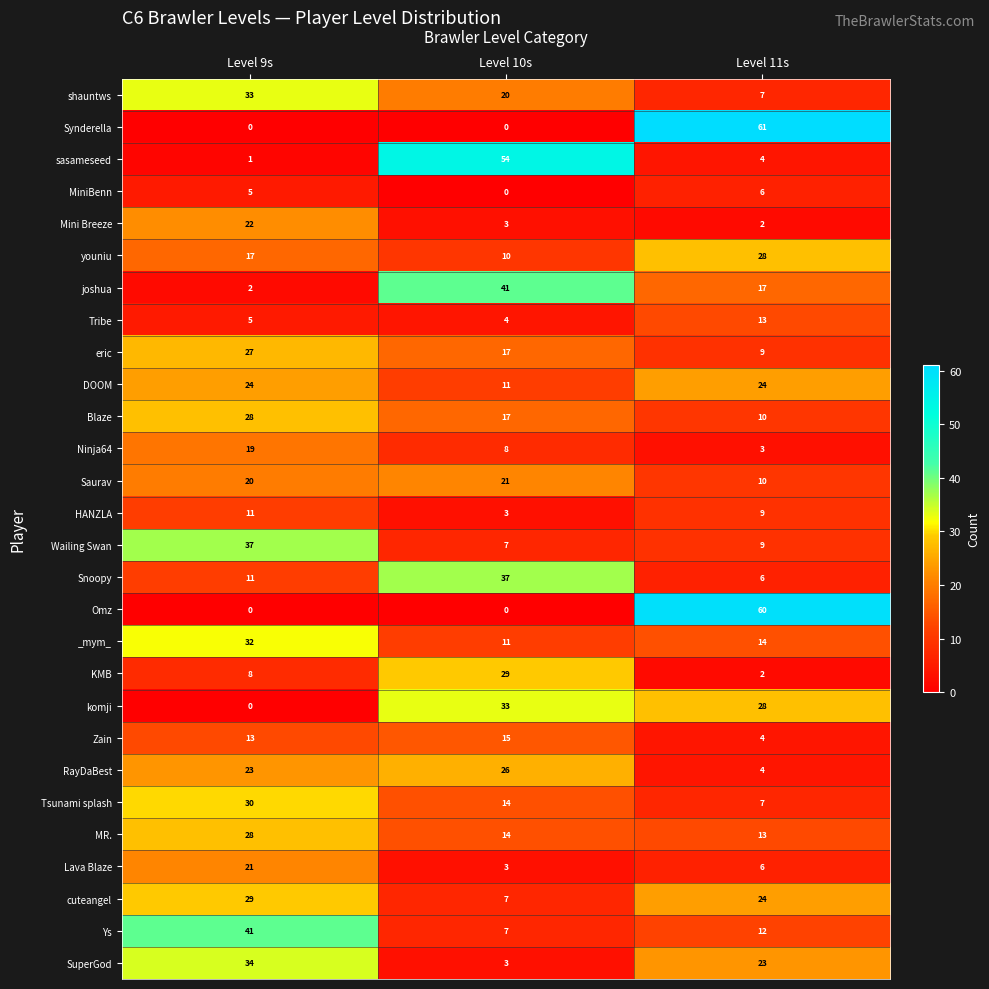

Is it true that MR. equals 5 at Level 10s?

False